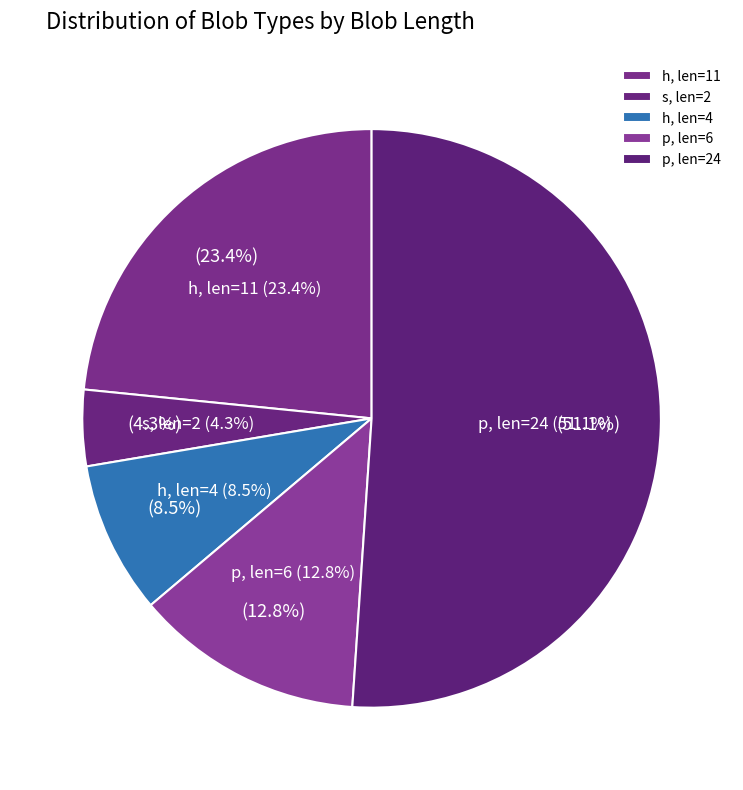

How many segments does this pie chart have?

5